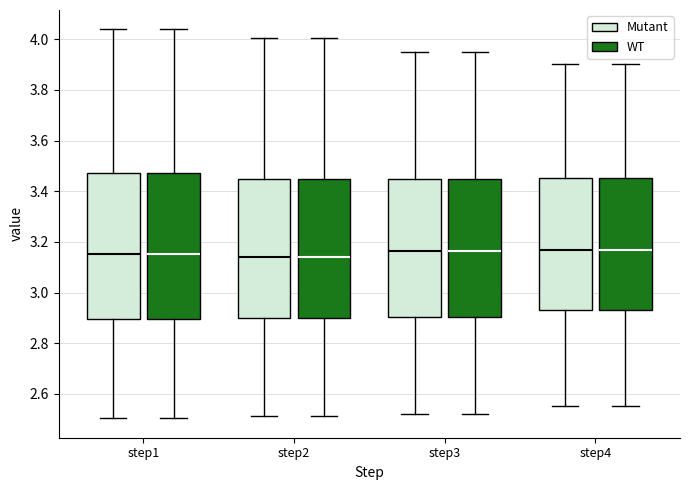

Reading left to right, transcribe this box plot: for each box, give where its median line is, the range the box spans, and where its two whiskers end, as read against the y-axis. The values are not printed on the chart, so give them approximately, as read against the axis.

step1 (Mutant): median 3.16, box 2.90 to 3.48, whiskers 2.50 to 4.04
step1 (WT): median 3.16, box 2.90 to 3.48, whiskers 2.50 to 4.04
step2 (Mutant): median 3.14, box 2.90 to 3.44, whiskers 2.52 to 4.00
step2 (WT): median 3.14, box 2.90 to 3.44, whiskers 2.52 to 4.00
step3 (Mutant): median 3.16, box 2.90 to 3.44, whiskers 2.52 to 3.96
step3 (WT): median 3.16, box 2.90 to 3.44, whiskers 2.52 to 3.96
step4 (Mutant): median 3.16, box 2.94 to 3.46, whiskers 2.56 to 3.90
step4 (WT): median 3.16, box 2.94 to 3.46, whiskers 2.56 to 3.90